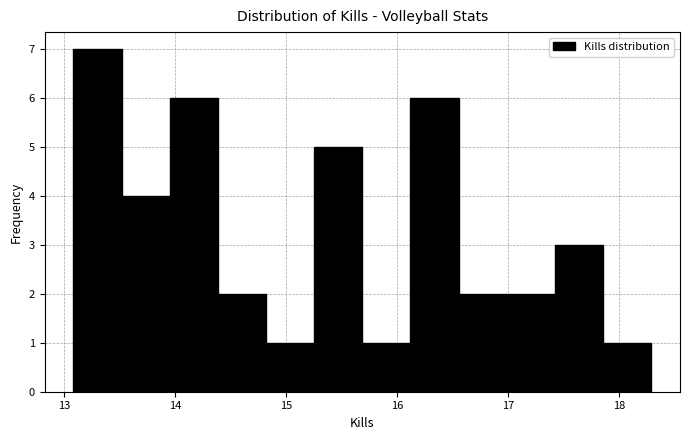

What is the height of the bar covering 13.1 to 13.5 on the x-axis? Neither the bar edges nor the heights are printed on the chart, so give them approximately, as read against the axes.

7